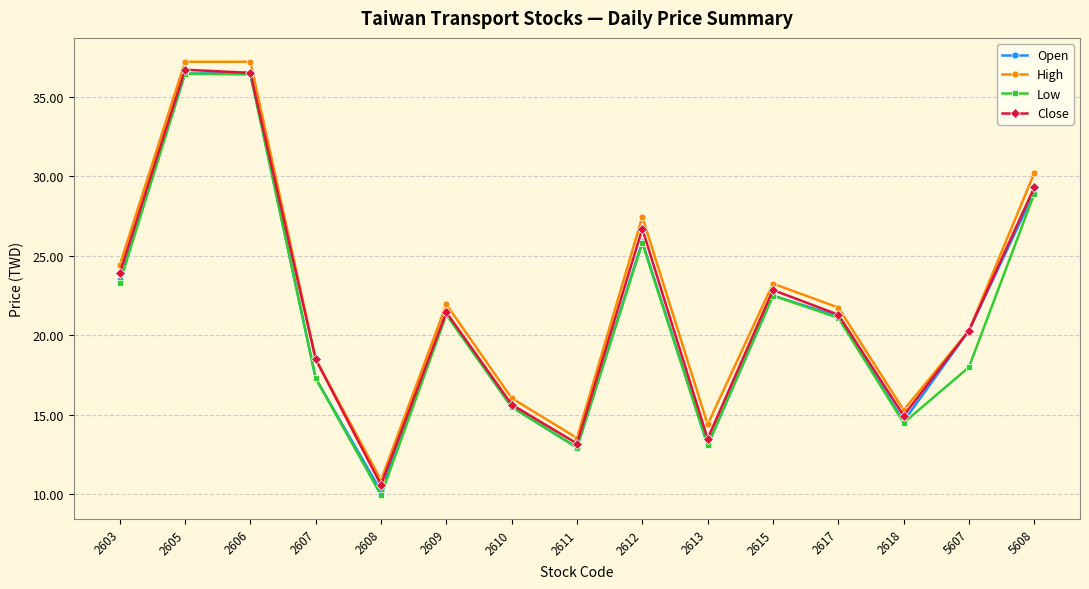

What is the maximum value shown in the chart?

37.2